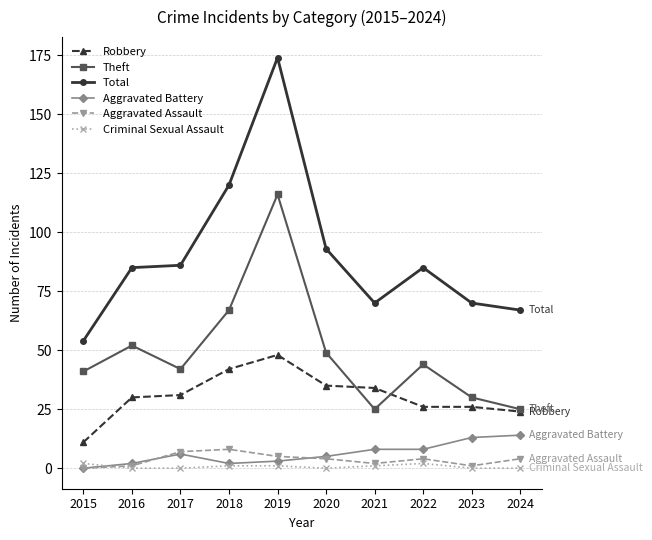

Which series has the widest spread of values?

Total